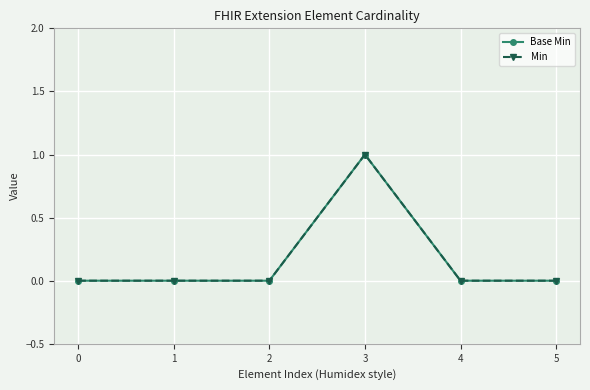

At how many categories does at least one series exceed 0?

1